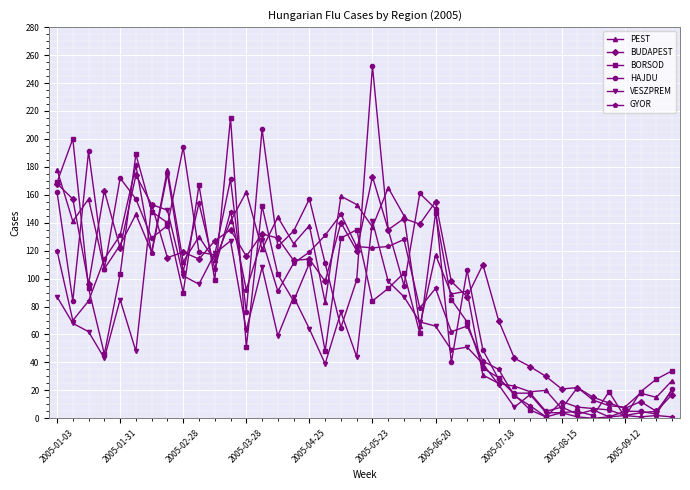

Which series has the widest spread of values?

HAJDU